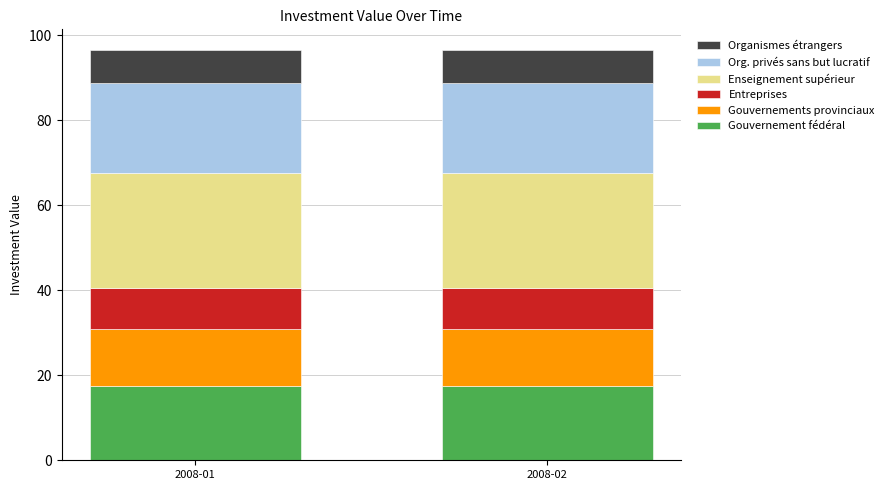

What is the highest value of the Gouvernement fédéral series?

17.4